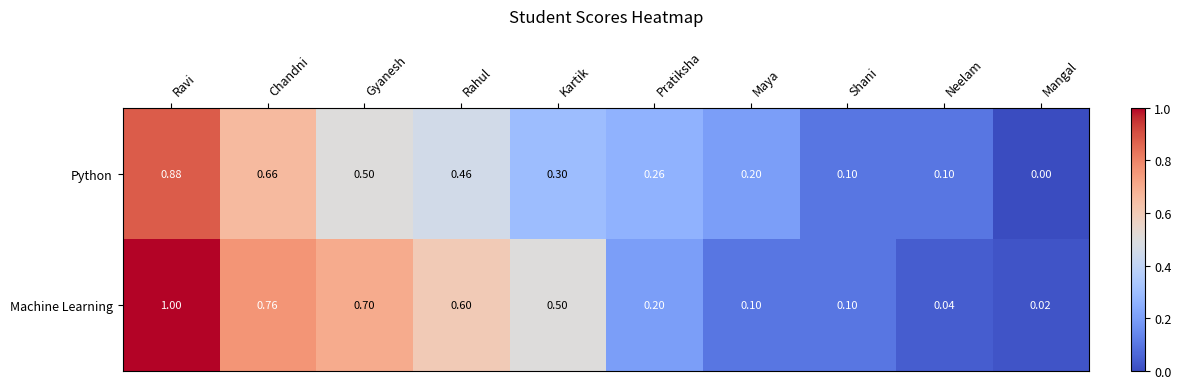

Is the value of Python at Maya greater than the value of Machine Learning at Ravi?

No